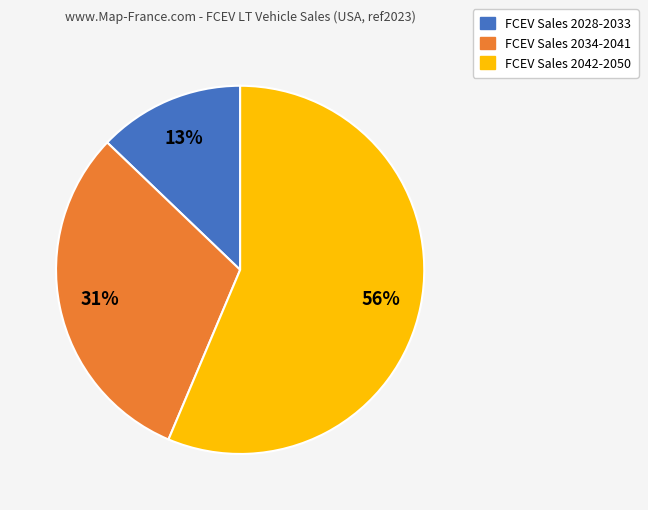

Is there a majority slice in this chart?

Yes